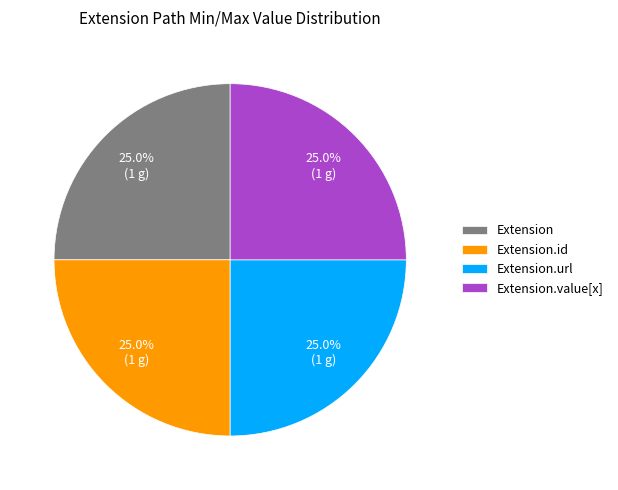

To the nearest percent, what is the difference between the largest and smallest slice percentages?

0%